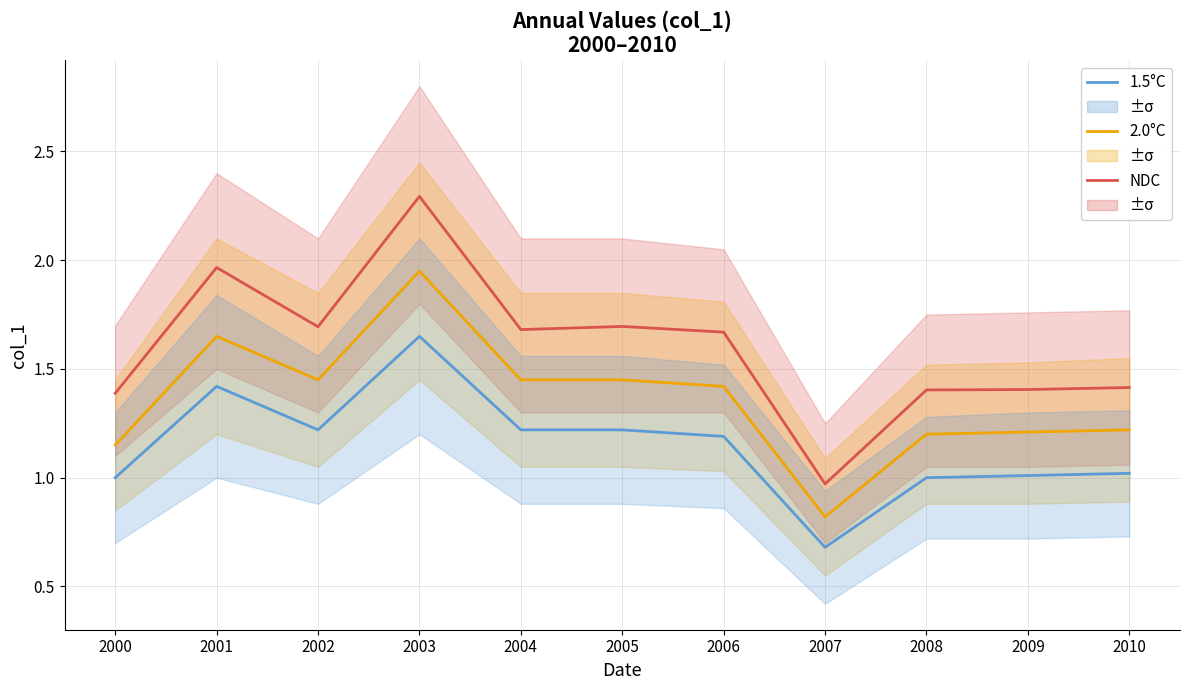

True or false: NDC has more than 1 points higher than both neighbors.

True